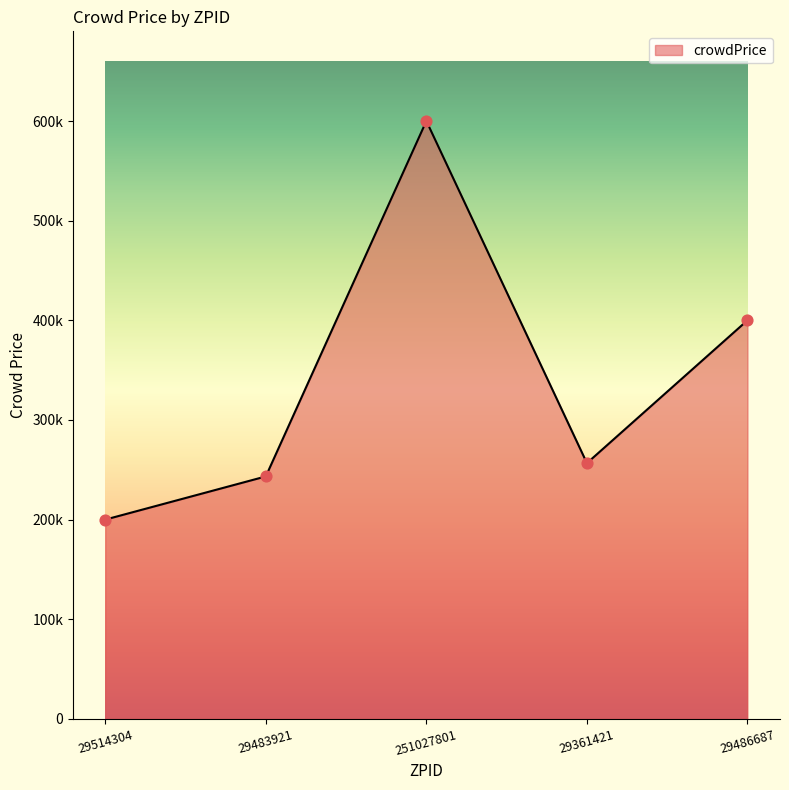

Between 29514304 and 251027801, which is larger?

251027801